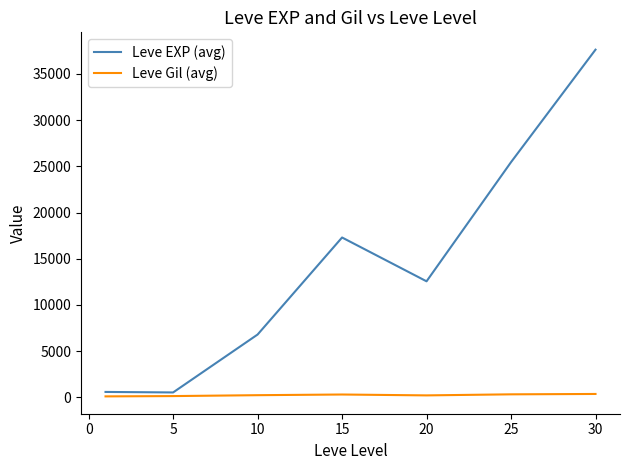

What is the sum of all Leve EXP (avg) values?

100845